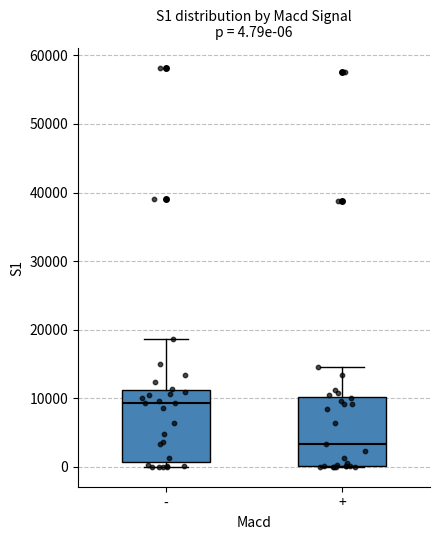

Which box has the lowest median line?

+